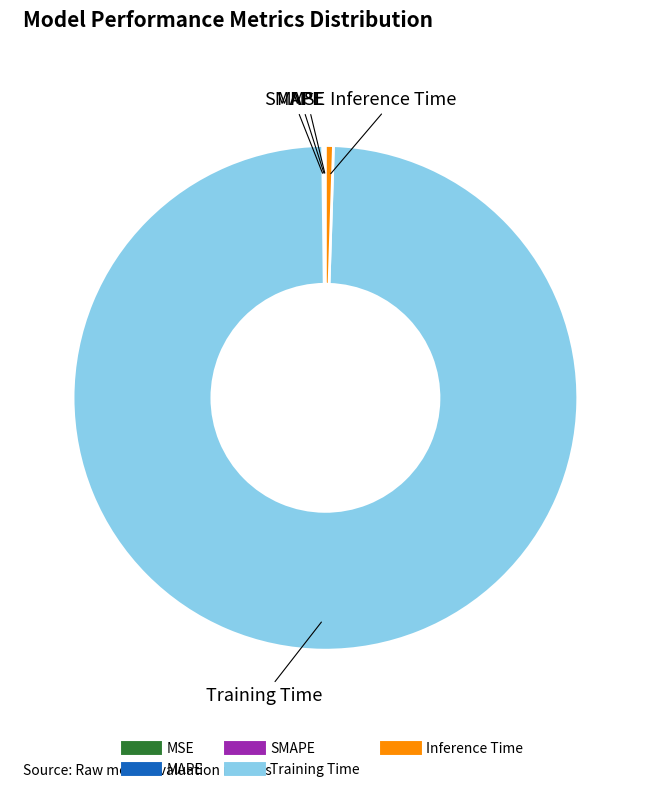

Which slice is the largest?

Training Time